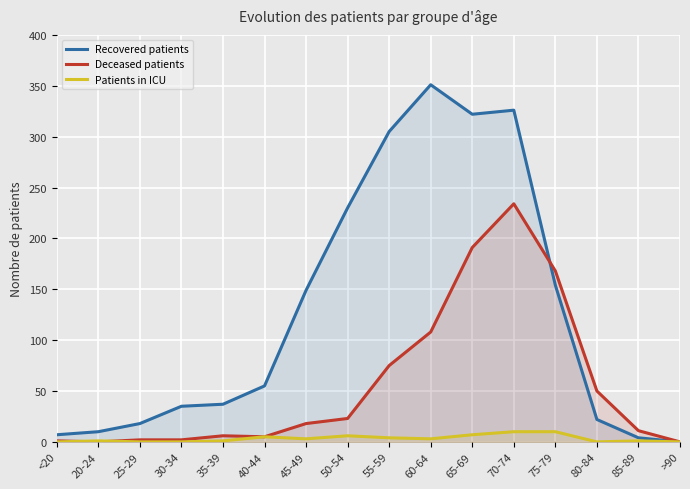

Where is the first local maximum for Recovered patients?

60-64